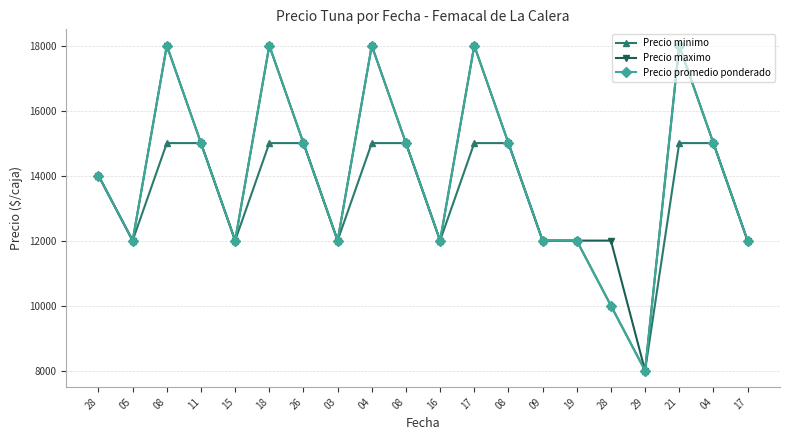

Rank the series at 18 from lowest to highest value.

Precio minimo, Precio maximo, Precio promedio ponderado